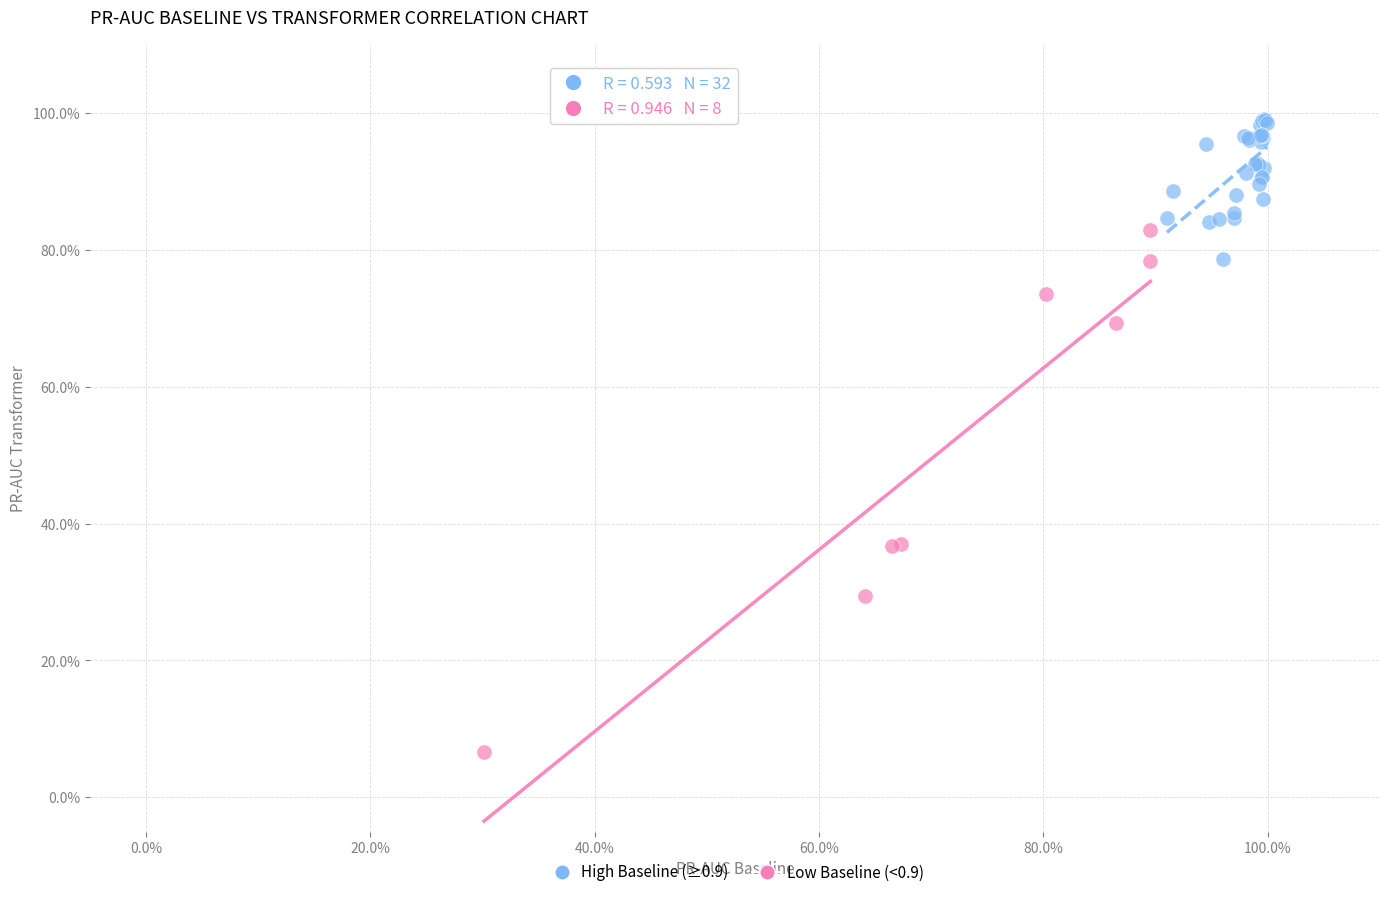

What are all the series names shown in the legend?

High Baseline (≥0.9), Low Baseline (<0.9)